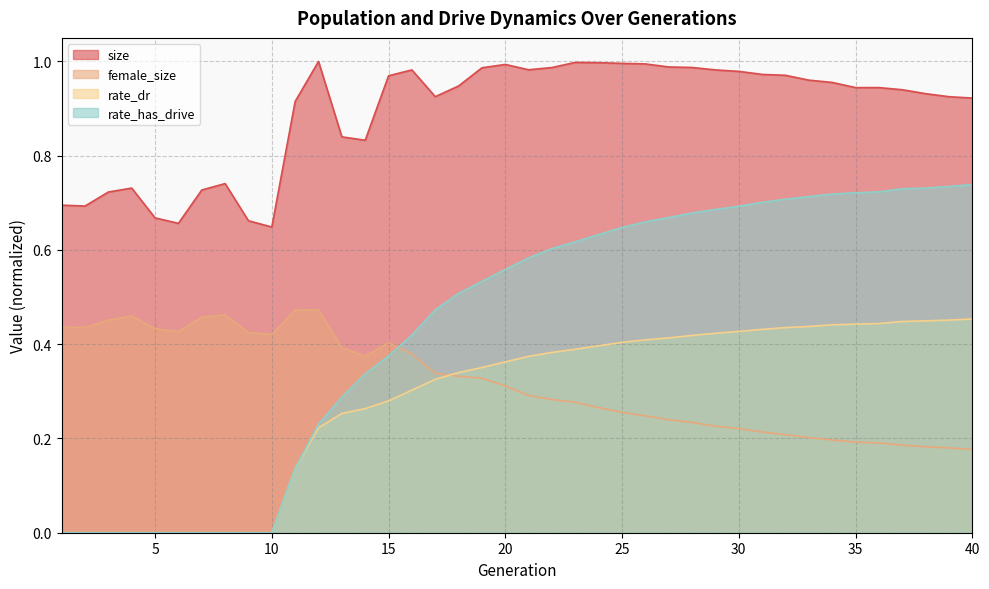

True or false: rate_dr has a value of 0.2 at 9.

False